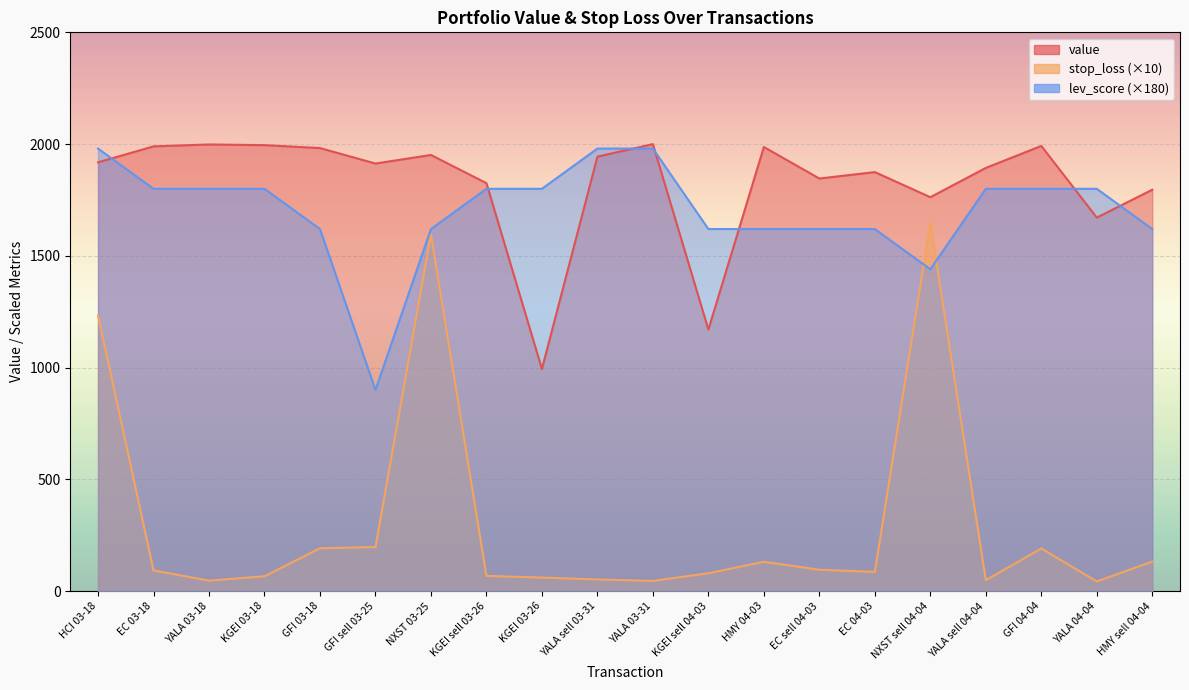

Which series changed the most between GFI sell 03-25 and EC sell 04-03?

lev_score